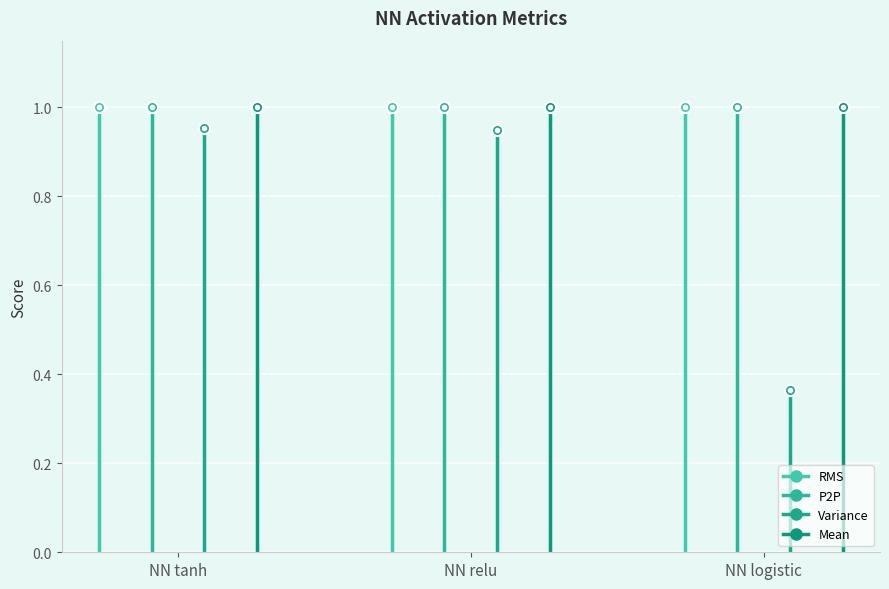

Rank the series at NN relu from lowest to highest value.

Variance, RMS, P2P, Mean